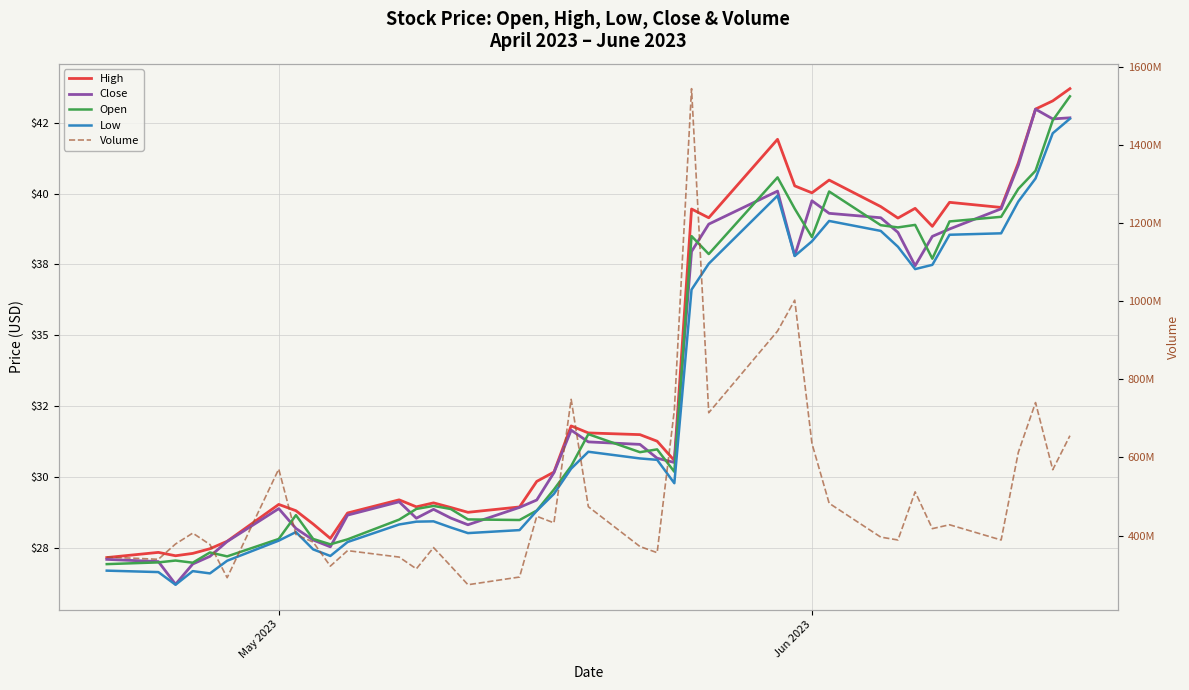

The value of Volume at 12 is 126406164.9. True or false?

False